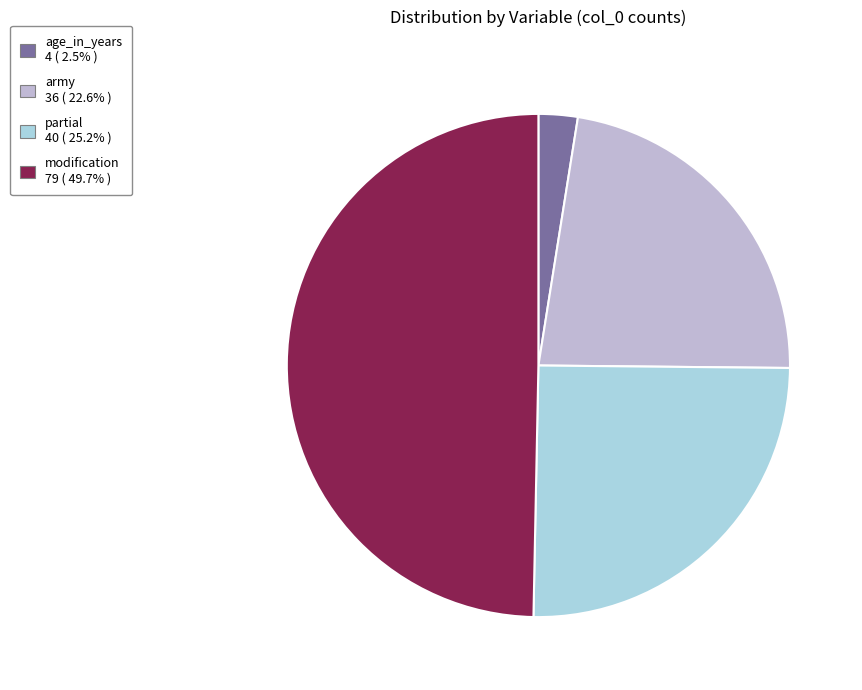

Which category has the biggest portion of the pie?

modification